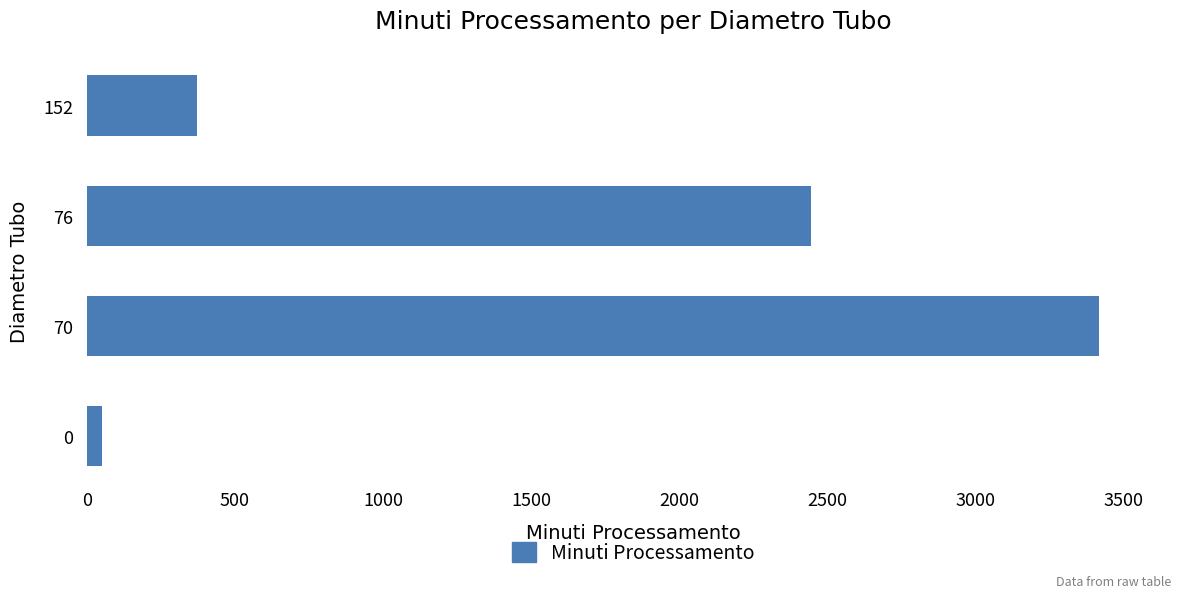

What is the difference between the maximum and minimum values?

3367.2